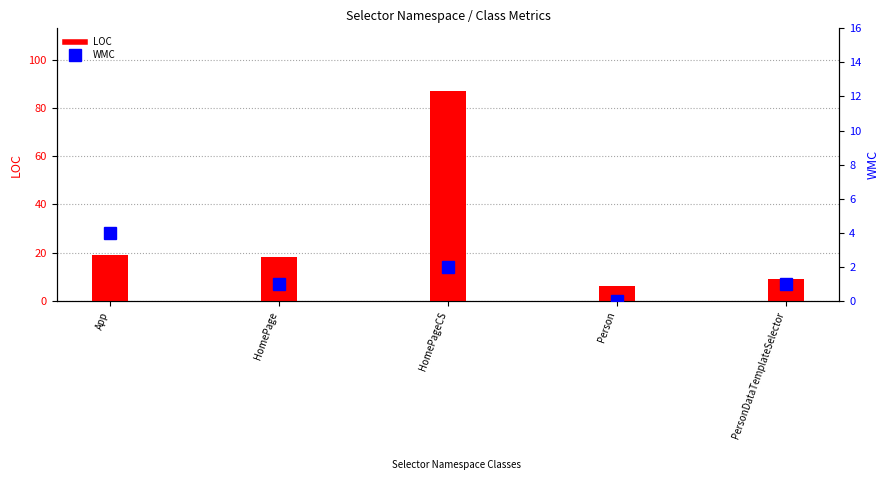

True or false: LOC has a value of 9 at App.

False